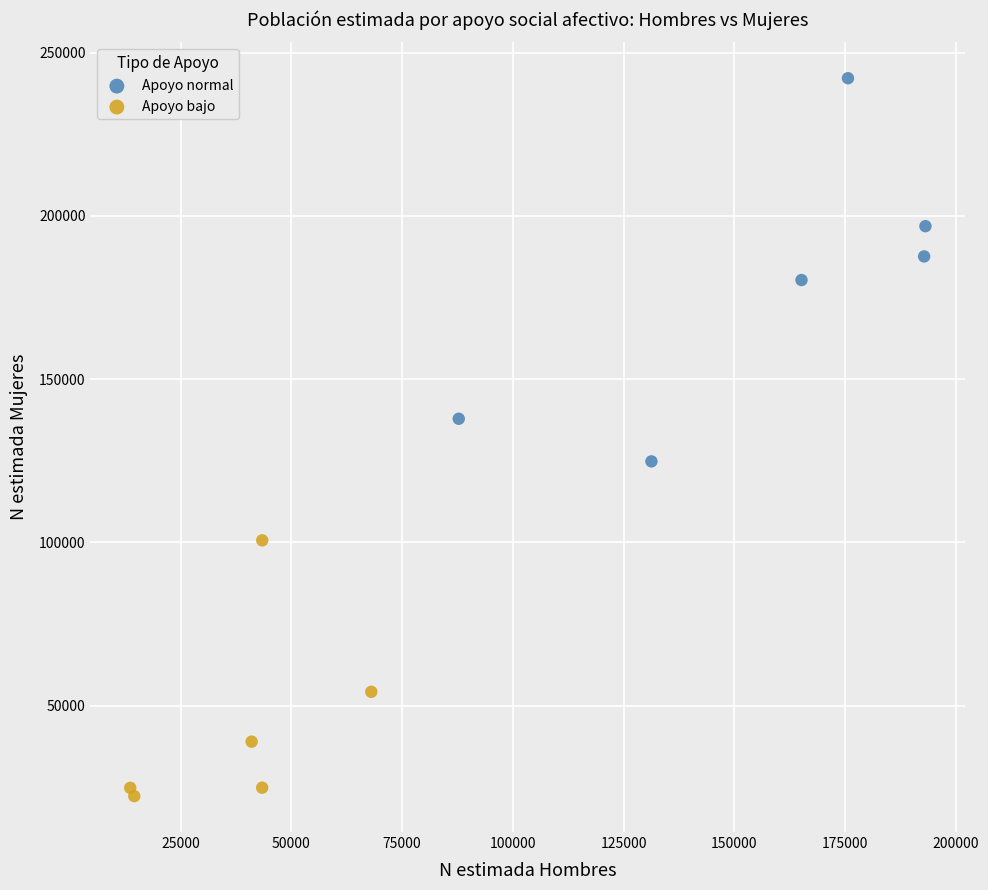

What are all the series names shown in the legend?

Apoyo normal, Apoyo bajo